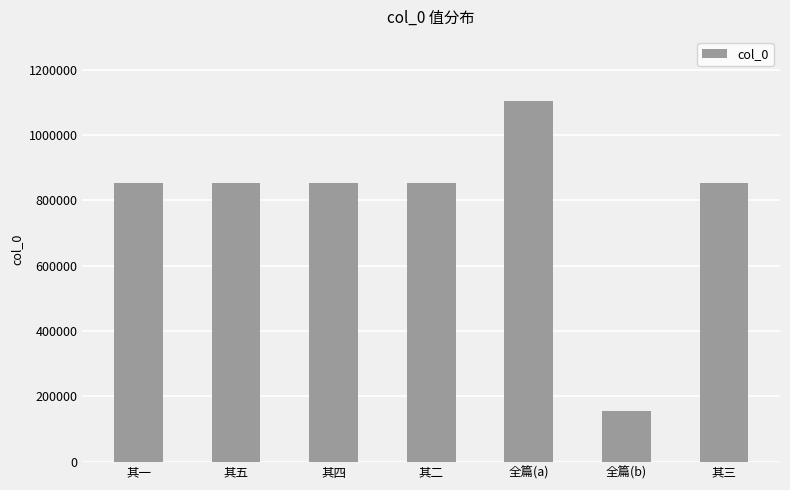

At which category does the chart reach its peak across all series?

全篇(a)